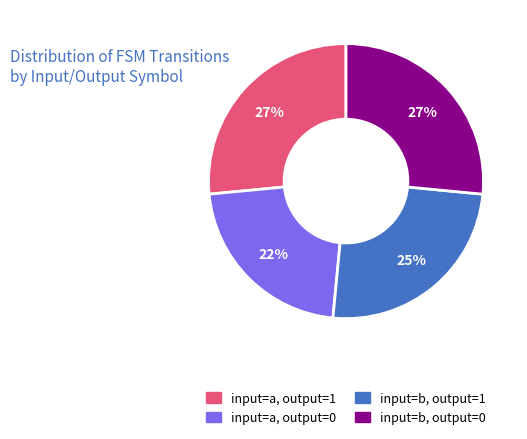

What is the smallest slice in the pie chart?

input=a, output=0